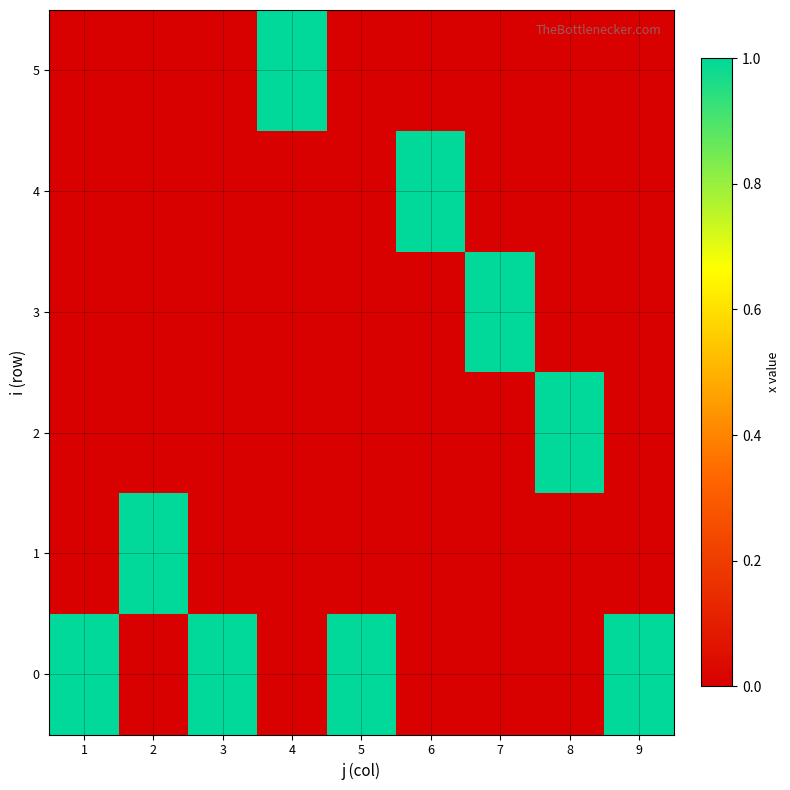

Which label corresponds to the largest value in the chart?

1